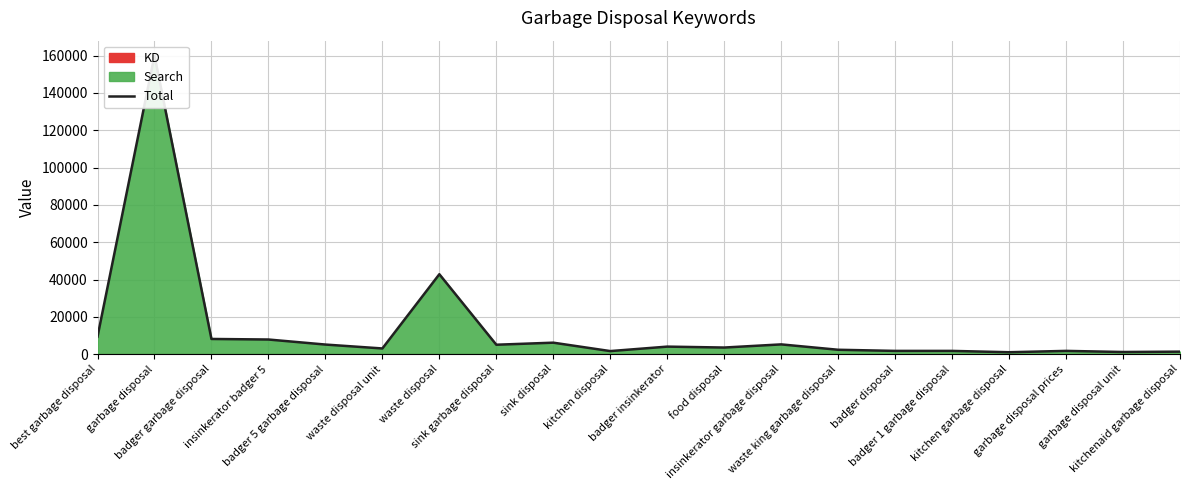

Which category has the lowest value across all series?

kitchen garbage disposal